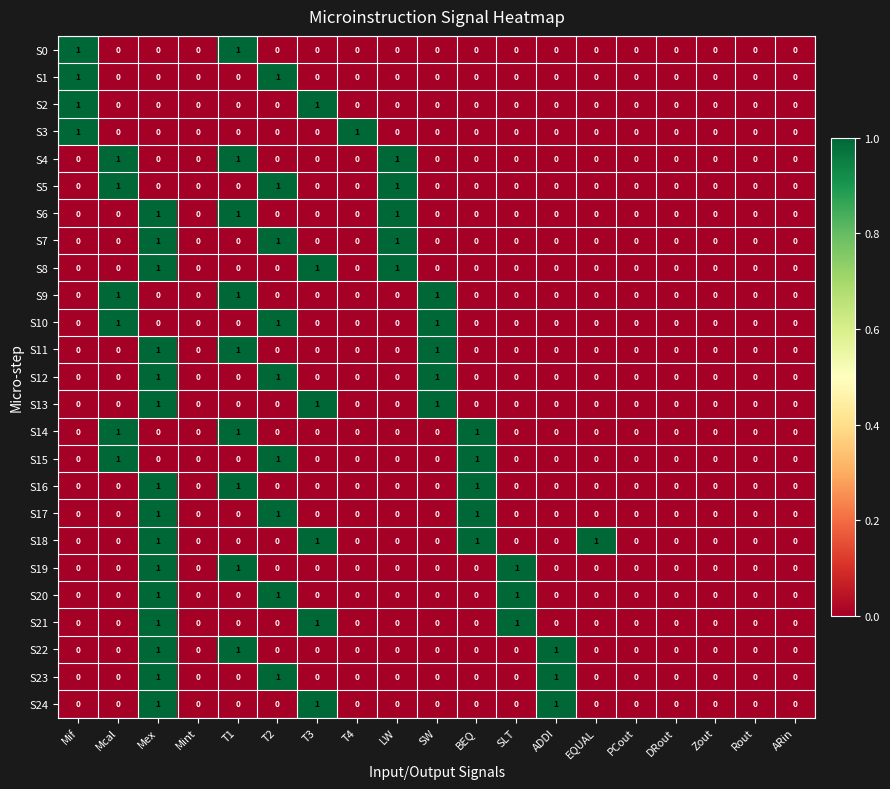

How many S23 values are between 0 and 1?

19